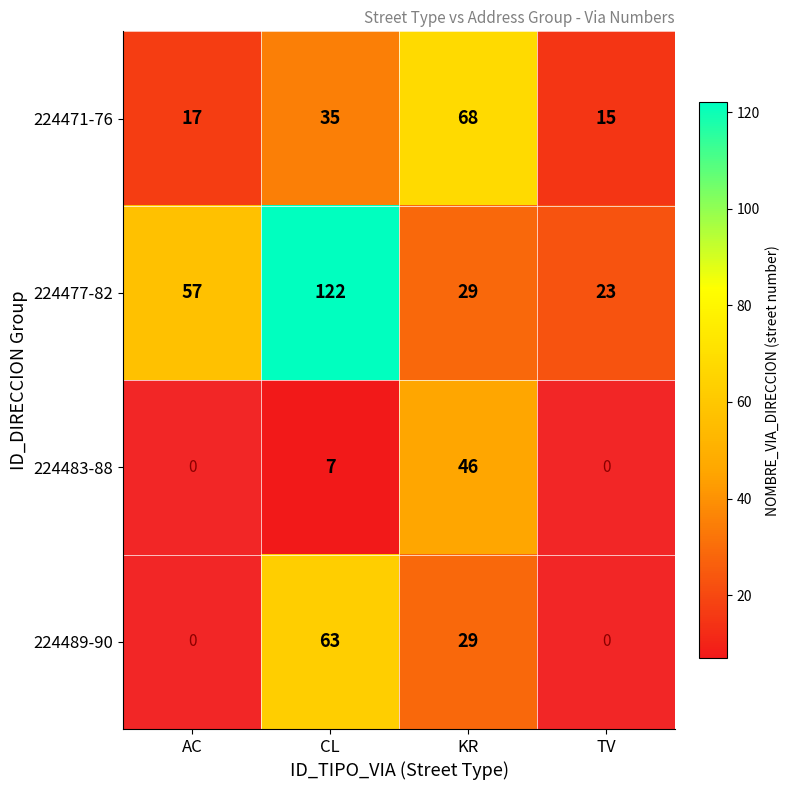

List the labels in order of 224471-76 value, largest first.

KR, CL, AC, TV